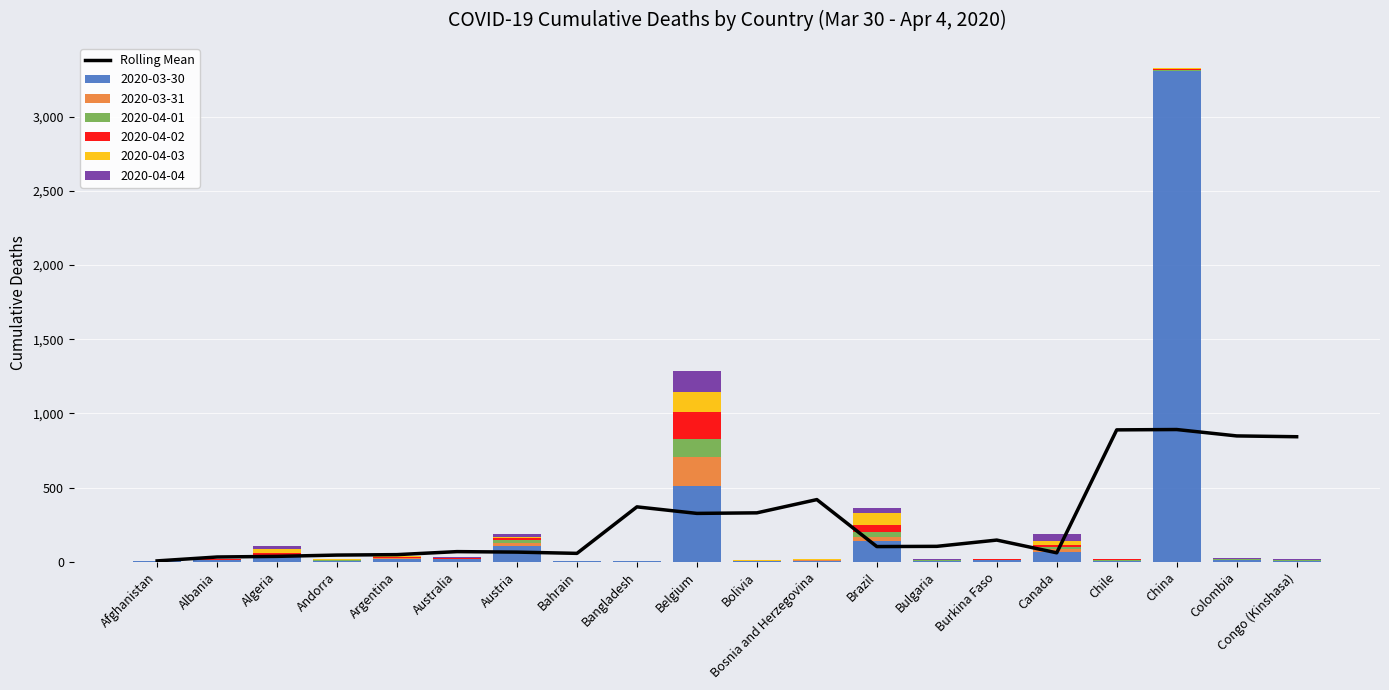

How many bars are there in total?

20